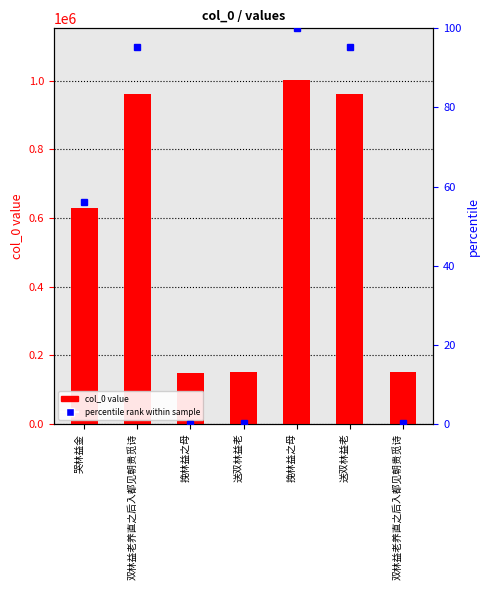

Is it true that the value at 挽林益之母 is 232406?

False